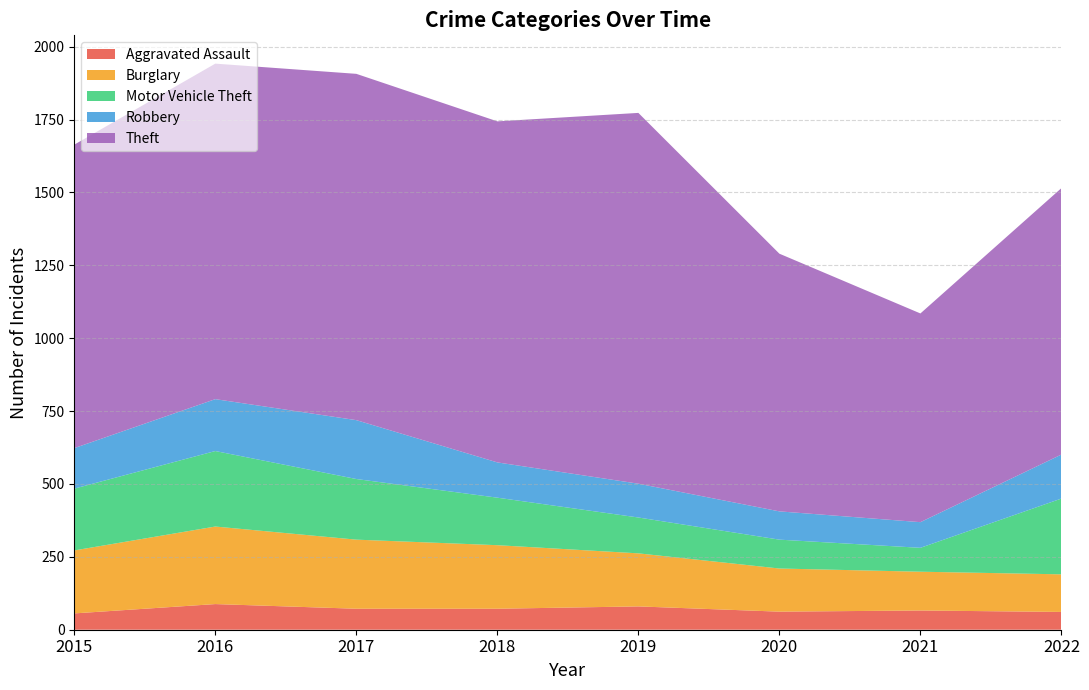

Reading right to left, list all the values displayed in this chart.

Aggravated Assault: 2022=61	2021=66	2020=62	2019=80	2018=72	2017=72	2016=88	2015=56
Burglary: 2022=129	2021=133	2020=148	2019=182	2018=218	2017=237	2016=266	2015=216
Motor Vehicle Theft: 2022=260	2021=82	2020=99	2019=123	2018=163	2017=208	2016=259	2015=212
Robbery: 2022=151	2021=88	2020=97	2019=116	2018=121	2017=202	2016=178	2015=139
Theft: 2022=914	2021=716	2020=884	2019=1272	2018=1170	2017=1188	2016=1151	2015=1041